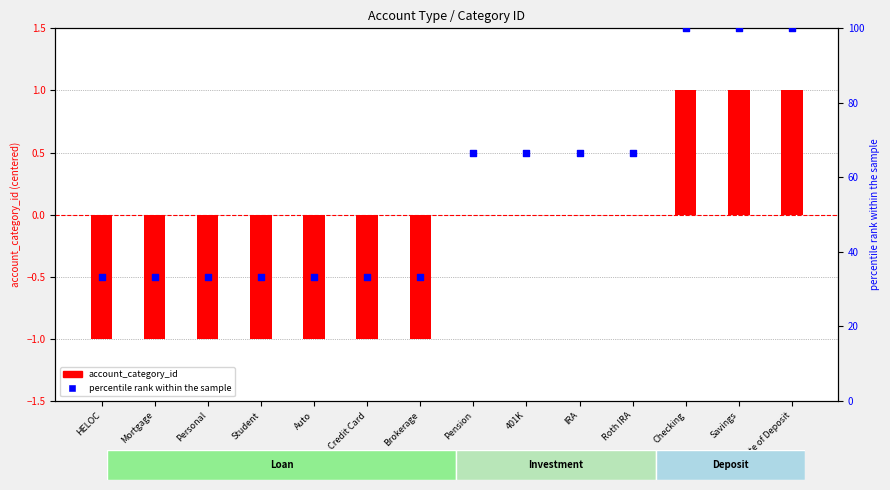

Which series has the largest total across all categories?

percentile rank within the sample